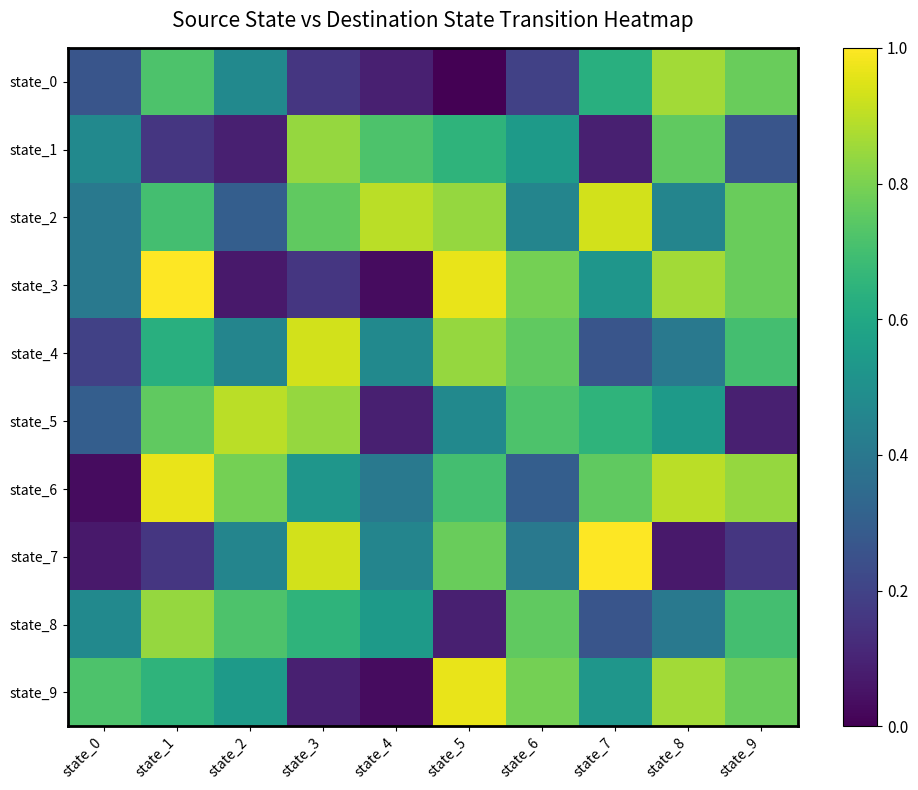

Between state_8 and state_6, which is larger?

state_8